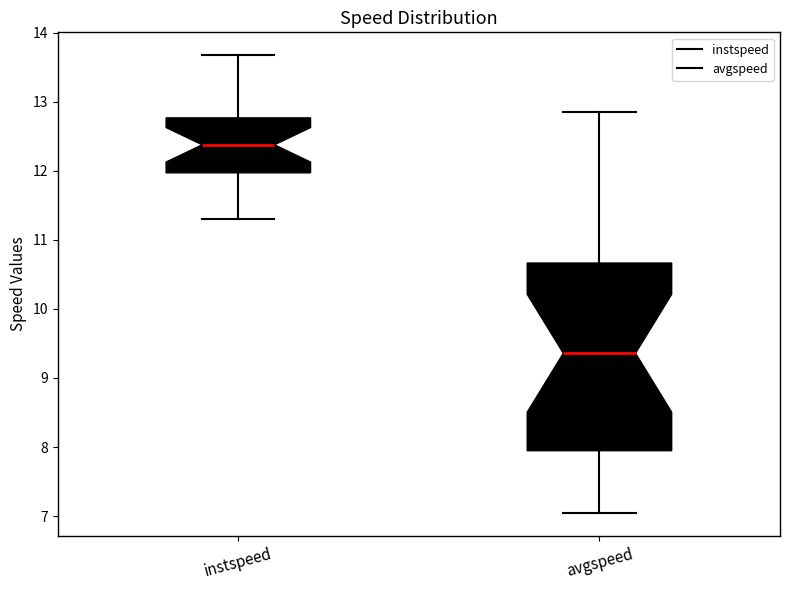

Comparing the boxes themselves (not the whiskers), which one is the tallest?

avgspeed